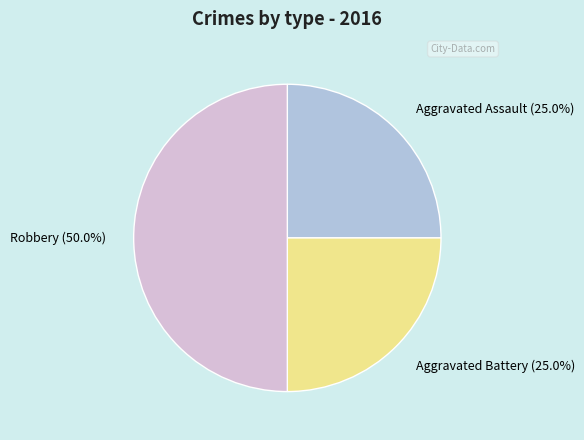

How many segments does this pie chart have?

3